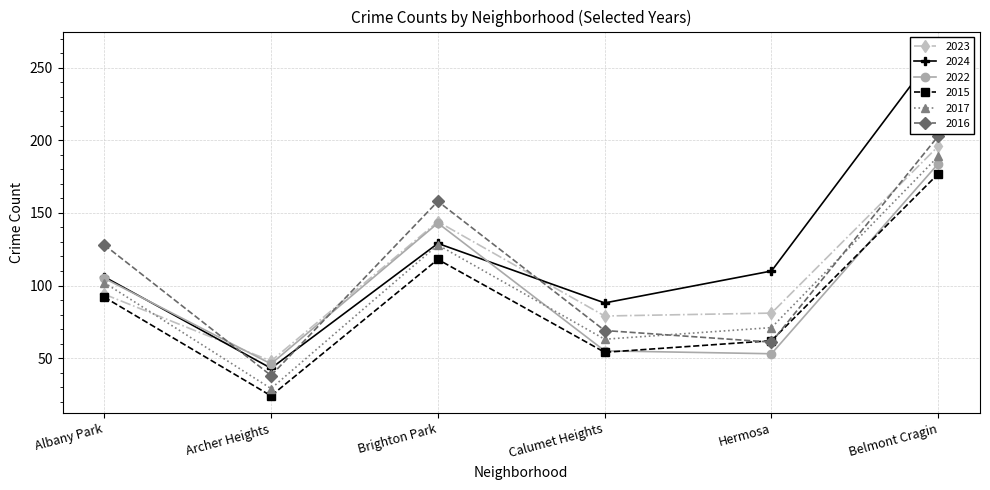

How many distinct data groups are displayed?

6